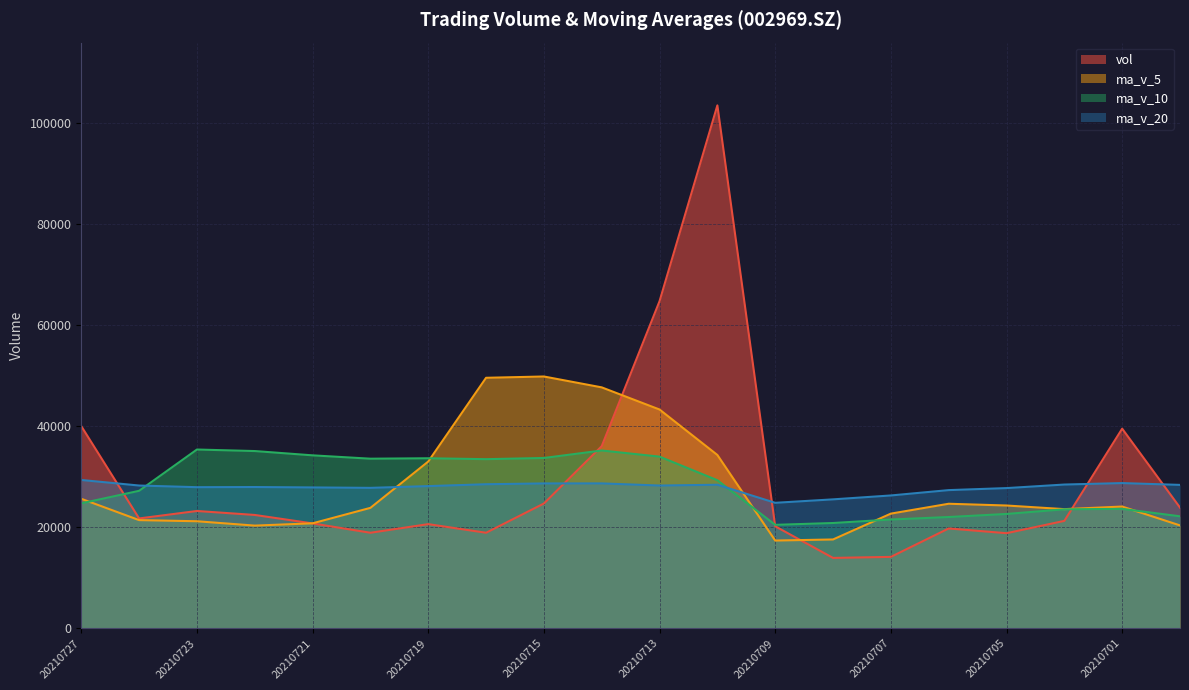

Which series has the largest total across all categories?

vol